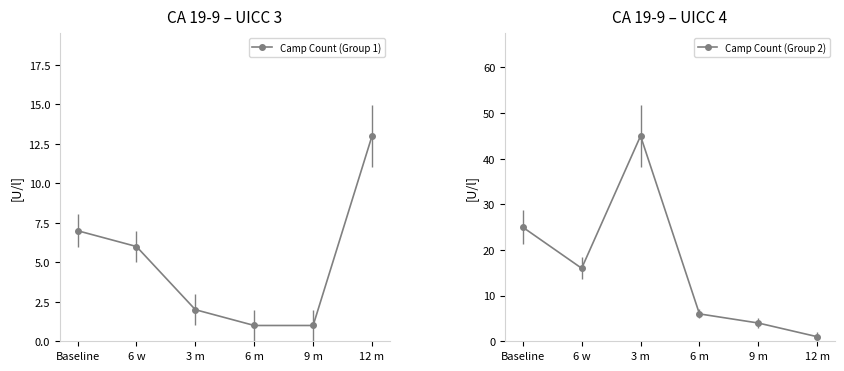

Does the chart display data point markers on the line(s)?

Yes